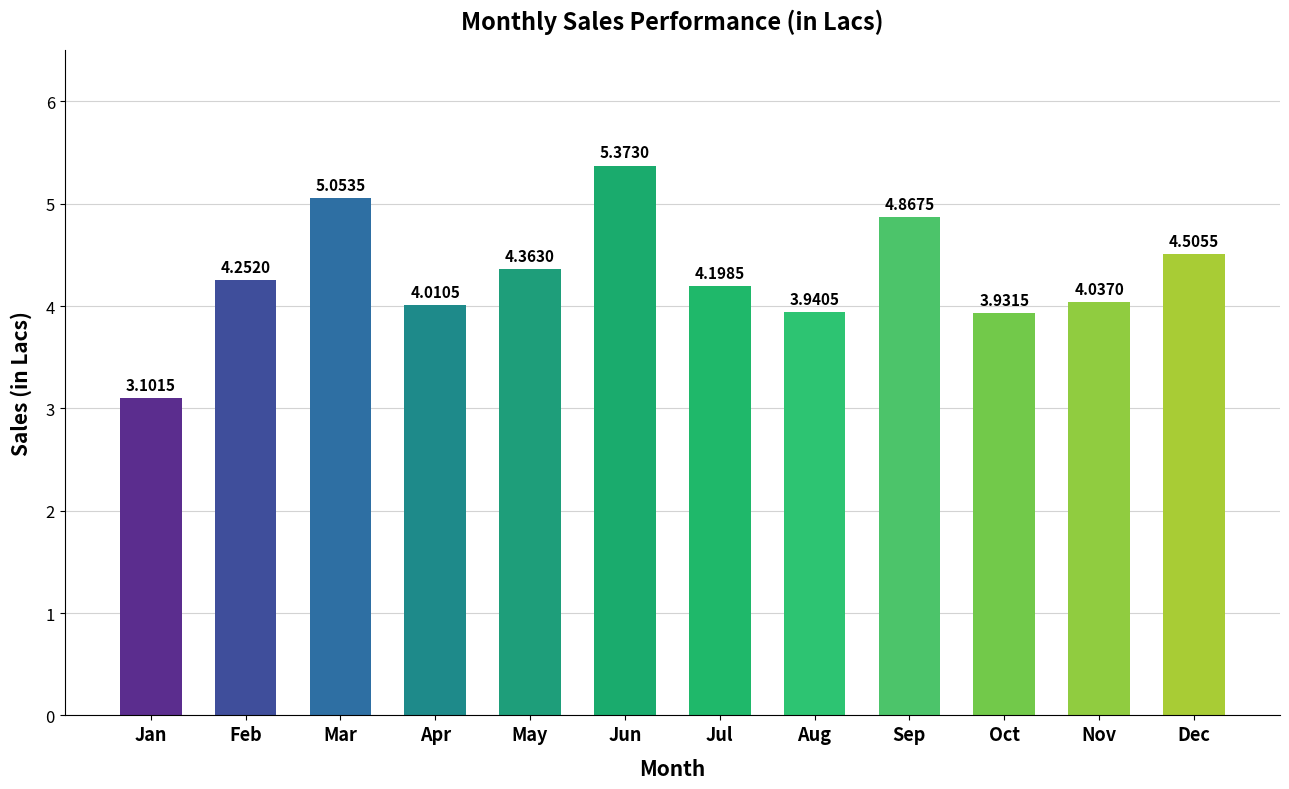

How many data points does each series have?

12